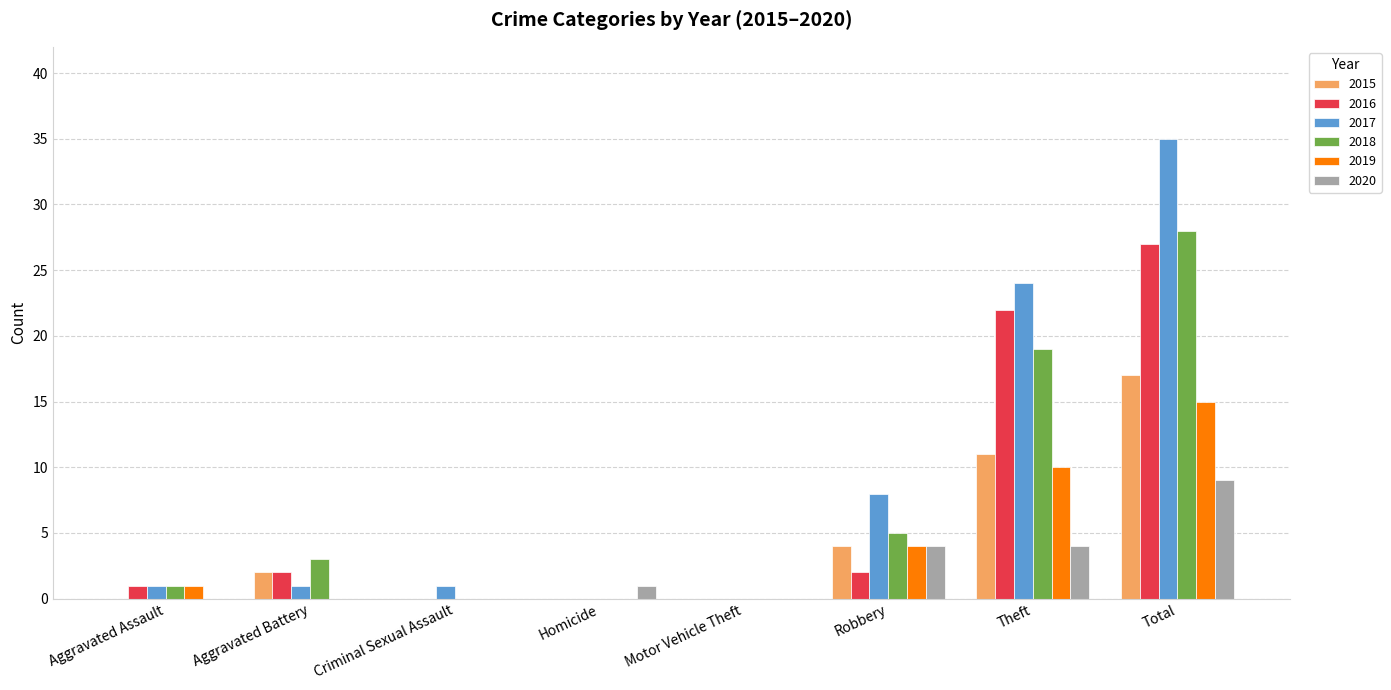

Reading left to right, extract all data points from this chart.

2015: 0	2	0	0	0	4	11	17
2016: 1	2	0	0	0	2	22	27
2017: 1	1	1	0	0	8	24	35
2018: 1	3	0	0	0	5	19	28
2019: 1	0	0	0	0	4	10	15
2020: 0	0	0	1	0	4	4	9